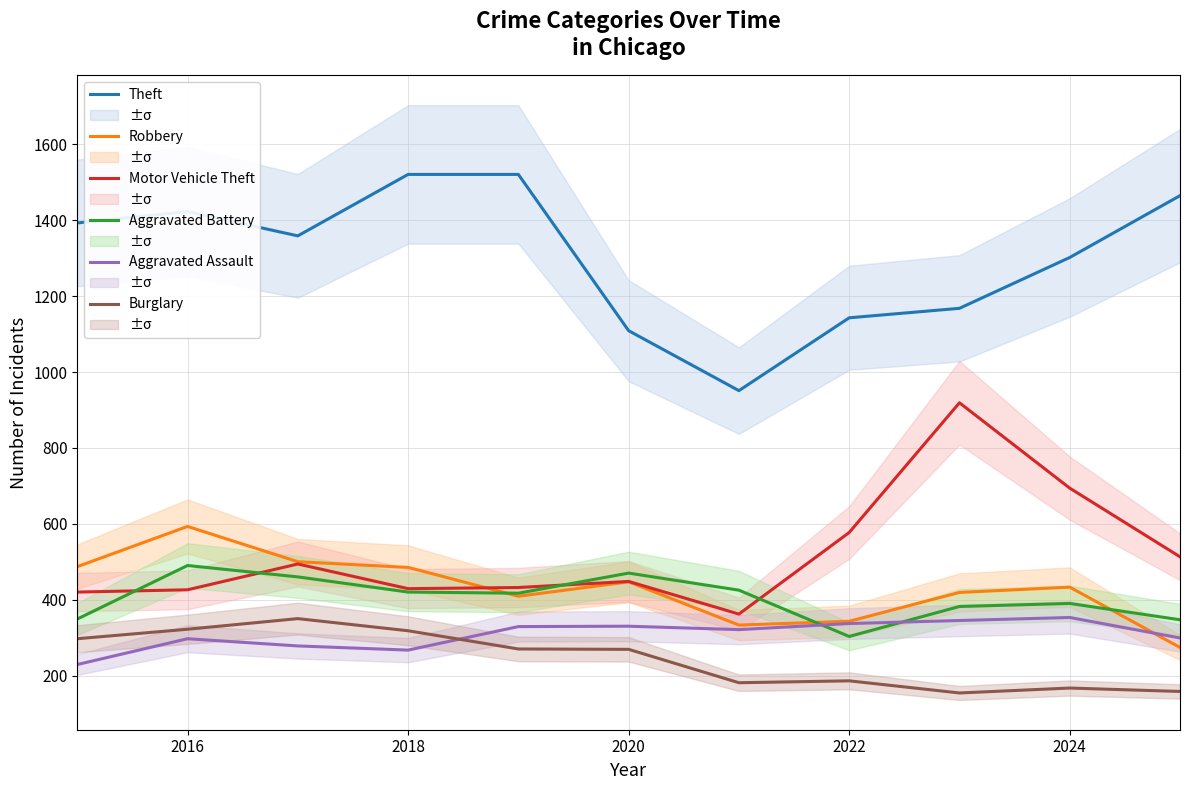

How many interior local peaks does the Motor Vehicle Theft series have?

3